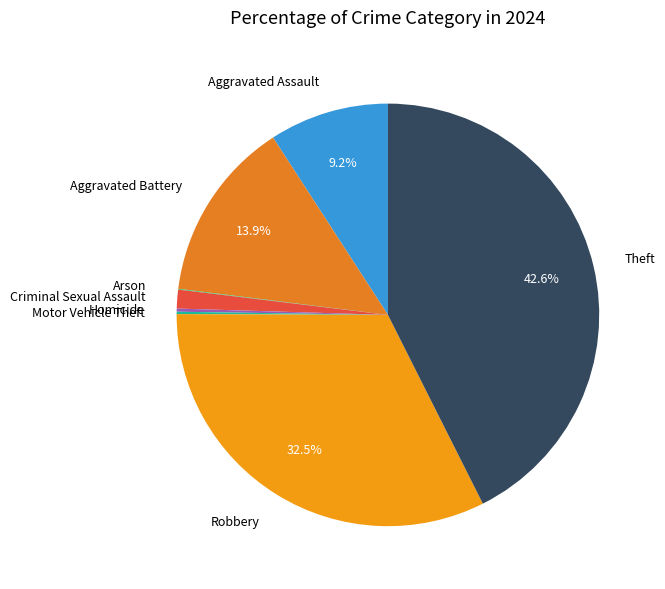

Approximately how many times larger is the value at Aggravated Assault compared to Robbery?

0.3